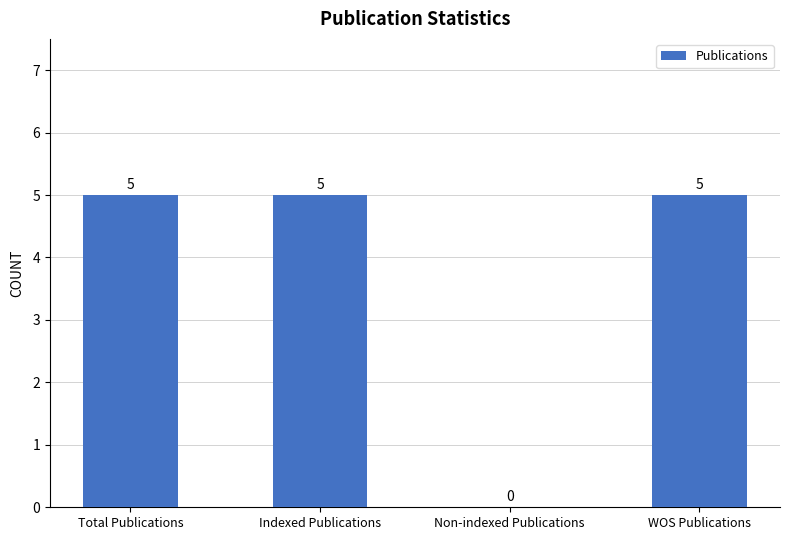

What is the sum of the values at WOS Publications and Non-indexed Publications?

5